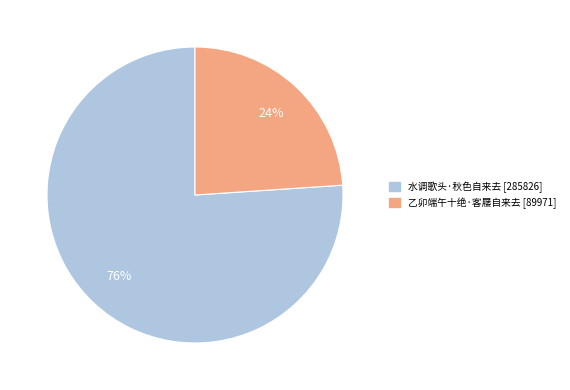

Do 水调歌头·秋色自来去 and 乙卯端午十绝·客屦自来去 together represent more than half of the pie?

Yes